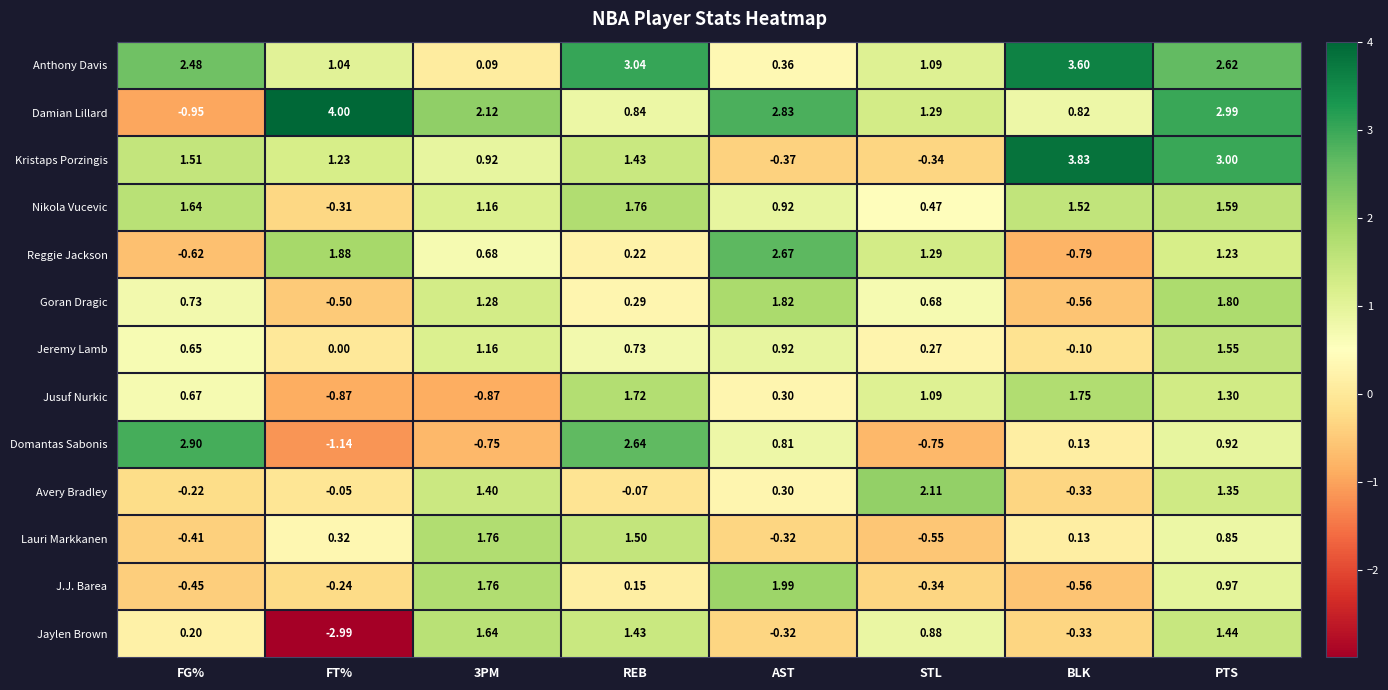

Which label corresponds to the largest value in the chart?

FT%